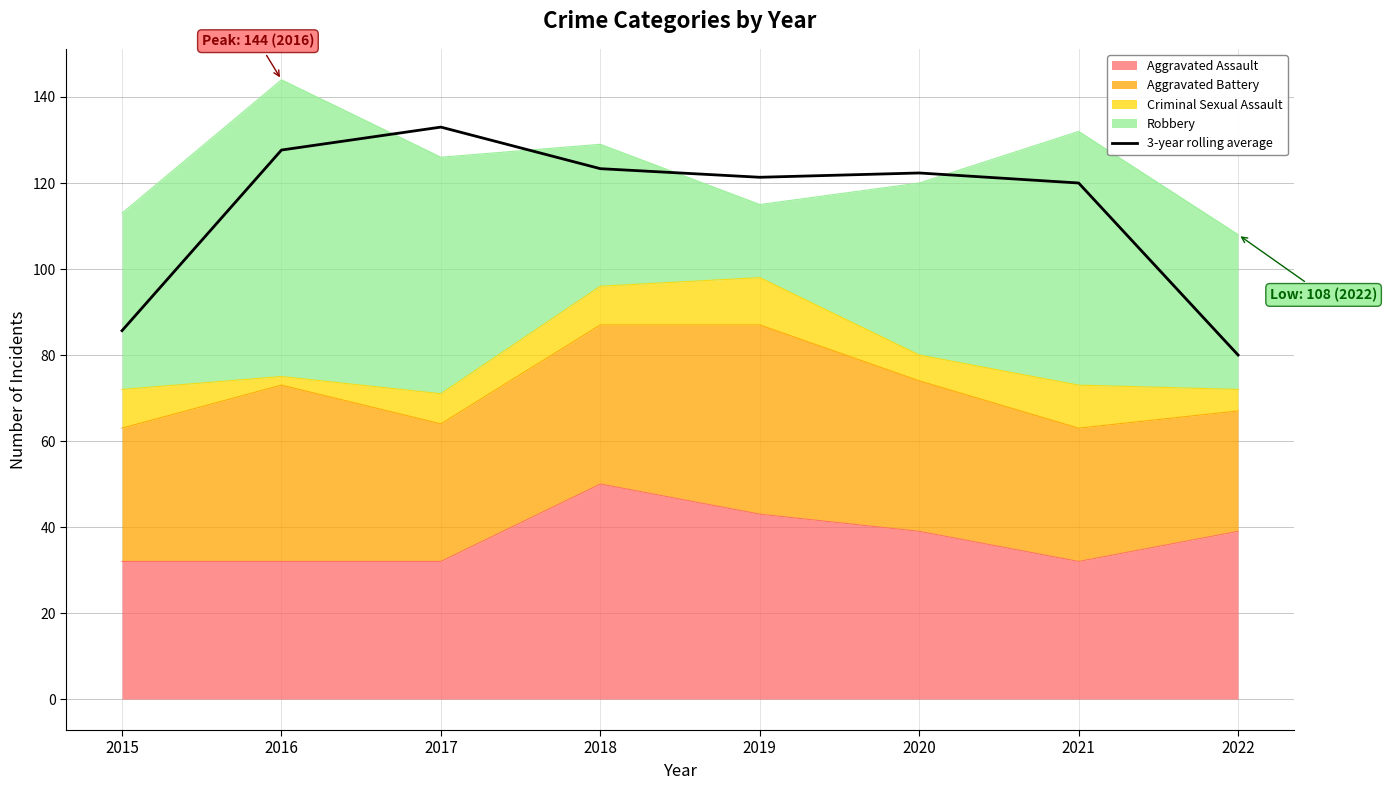

At which category does the data reach its first local valley?

2019